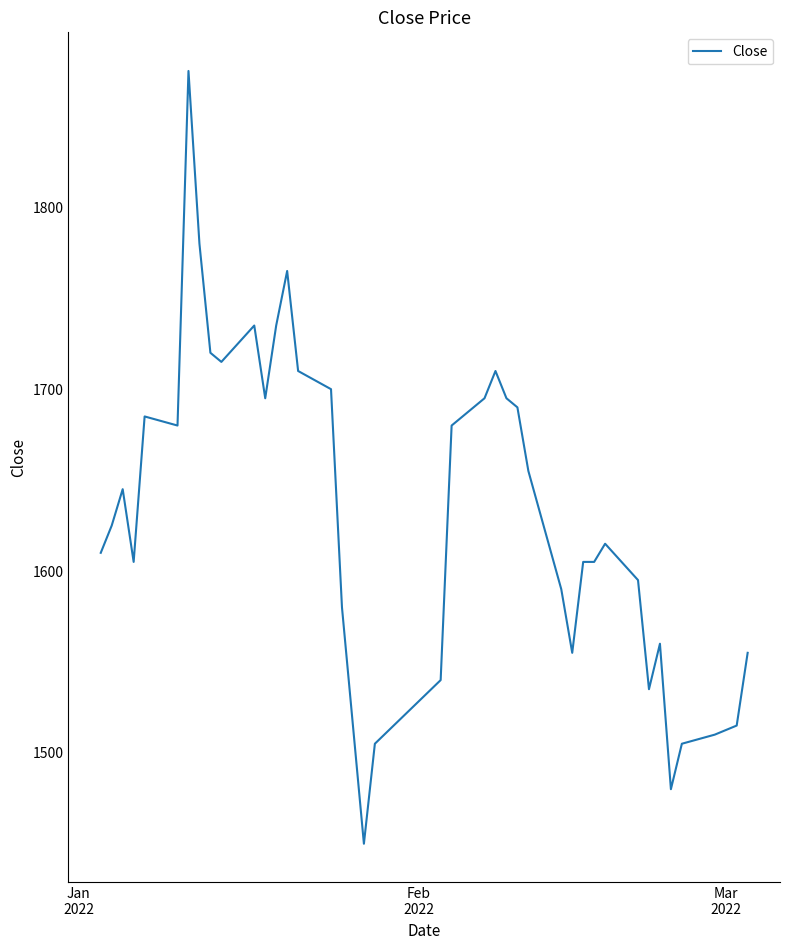

What is the difference between the maximum and minimum values?

425